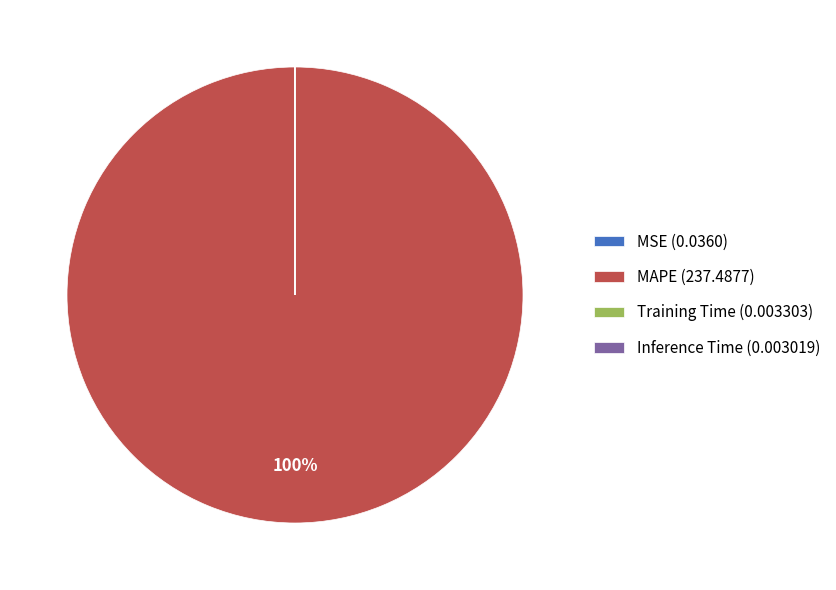

What percentage is the MAPE (237.4877) slice, to the nearest percent?

100%